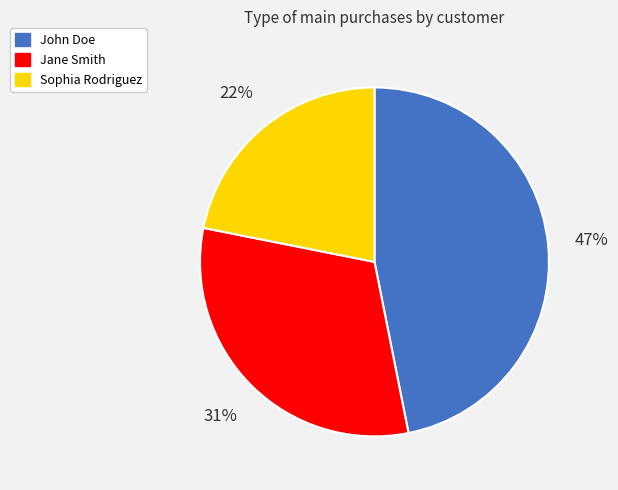

Is Sophia Rodriguez the majority of the pie?

No